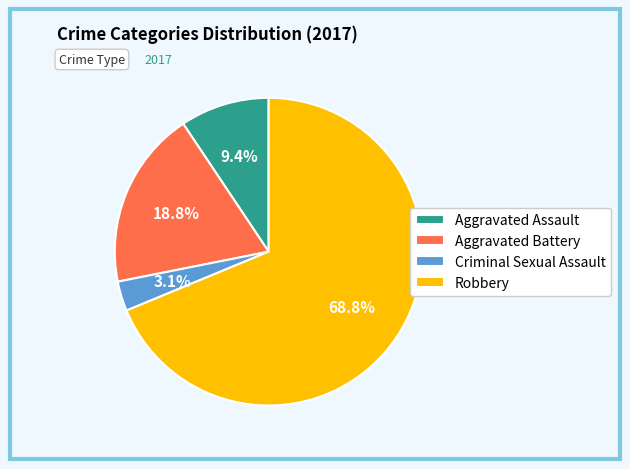

Is there any slice that represents more than half of the pie?

Yes